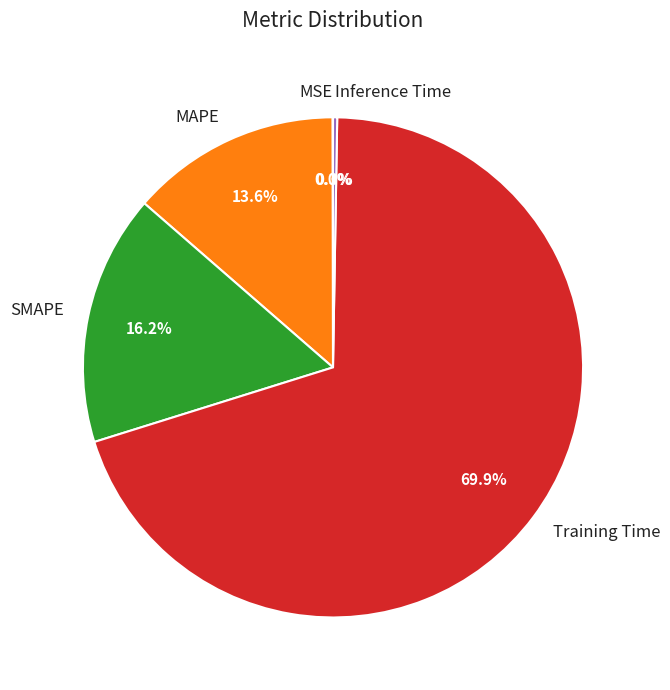

Which category has the biggest portion of the pie?

Training Time